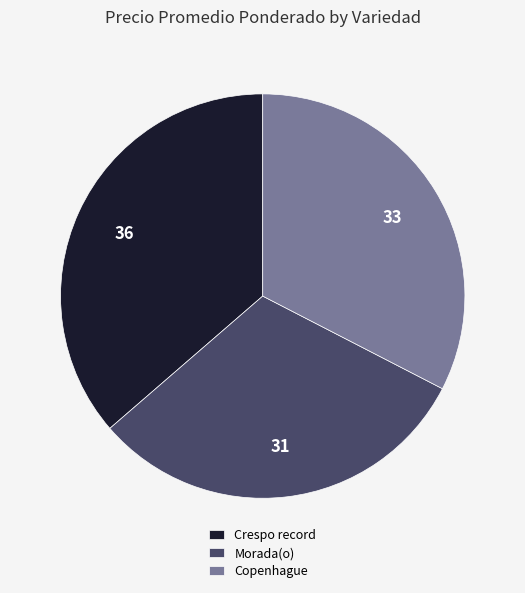

Approximately how many times larger is the value at Morada(o) compared to Crespo record?

0.9